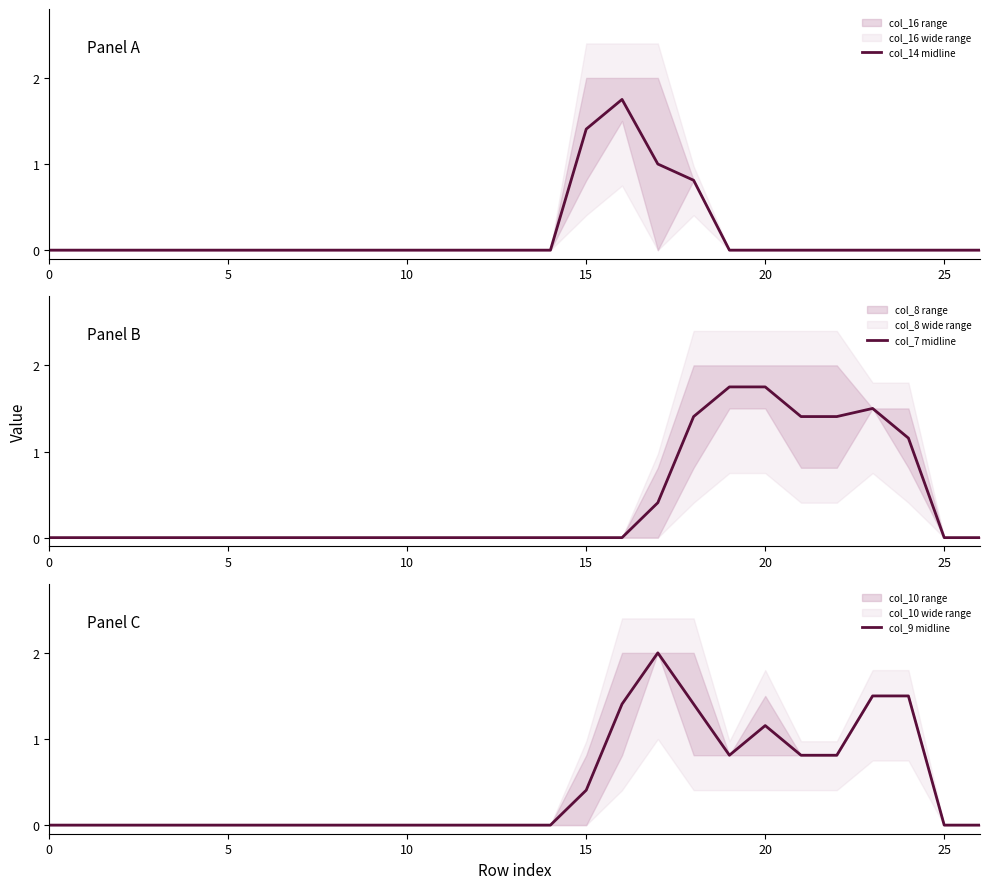

How many data points in col_9 midline are above 0?

10